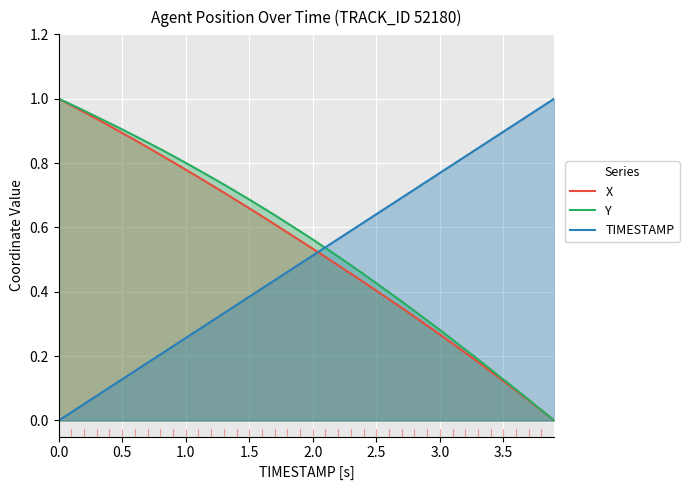

Is it true that X equals 0.9 at 0.5?

True